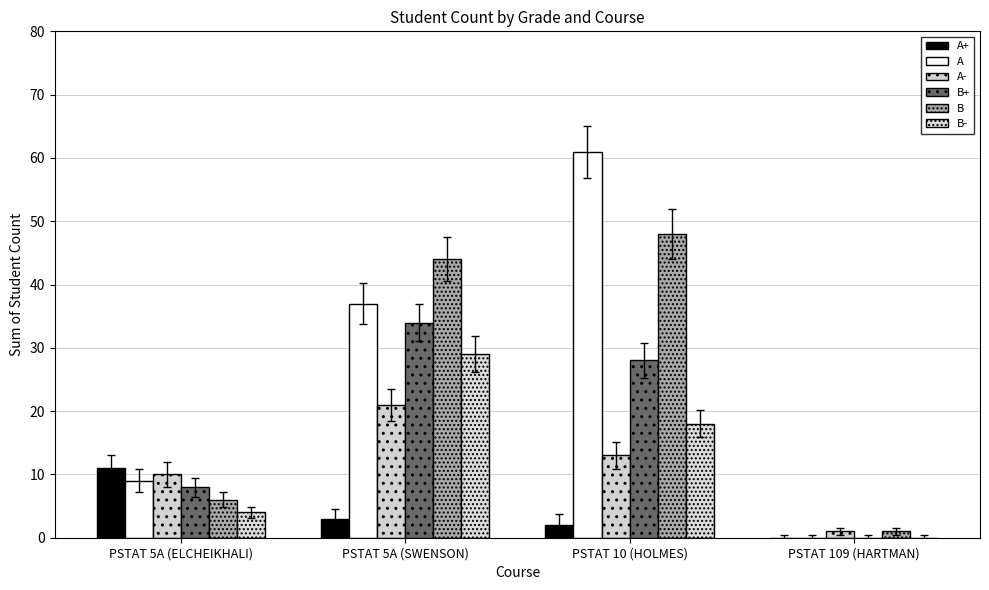

What is the difference between the maximum and minimum values in the B- series?

29